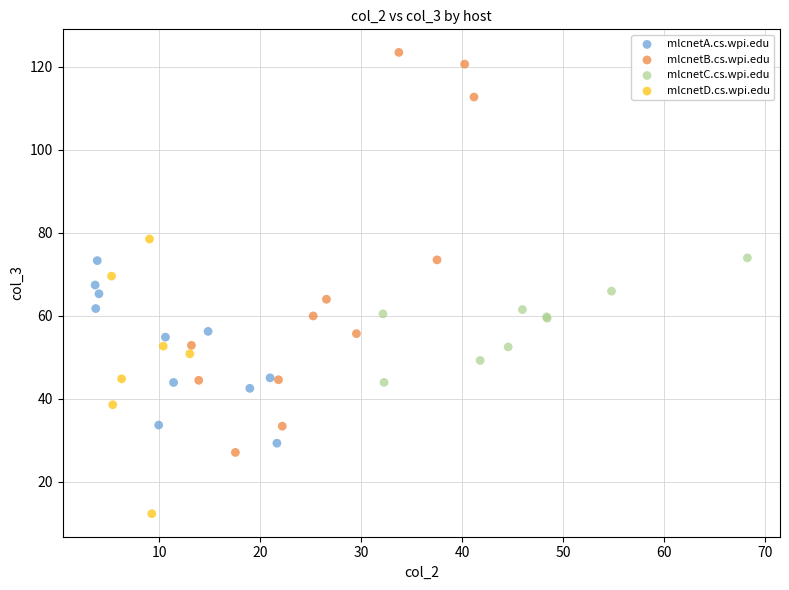

Which series has the widest spread of Y values?

mlcnetB.cs.wpi.edu